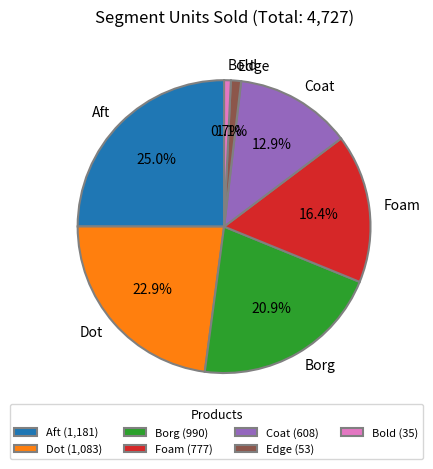

To the nearest percent, what portion does Bold represent?

1%